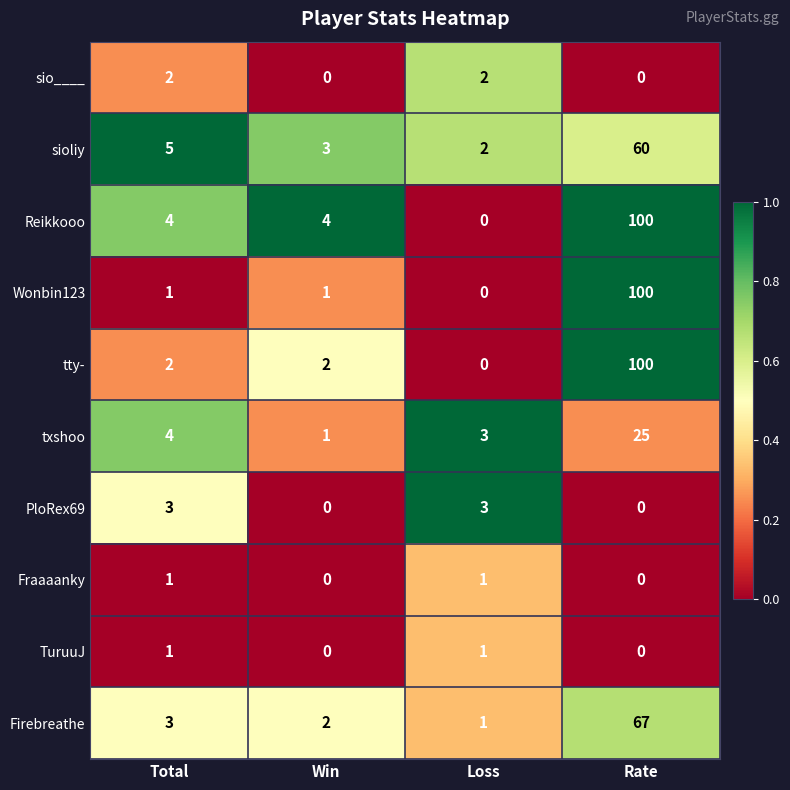

The sio____ series shows -1 at Rate. True or false?

False